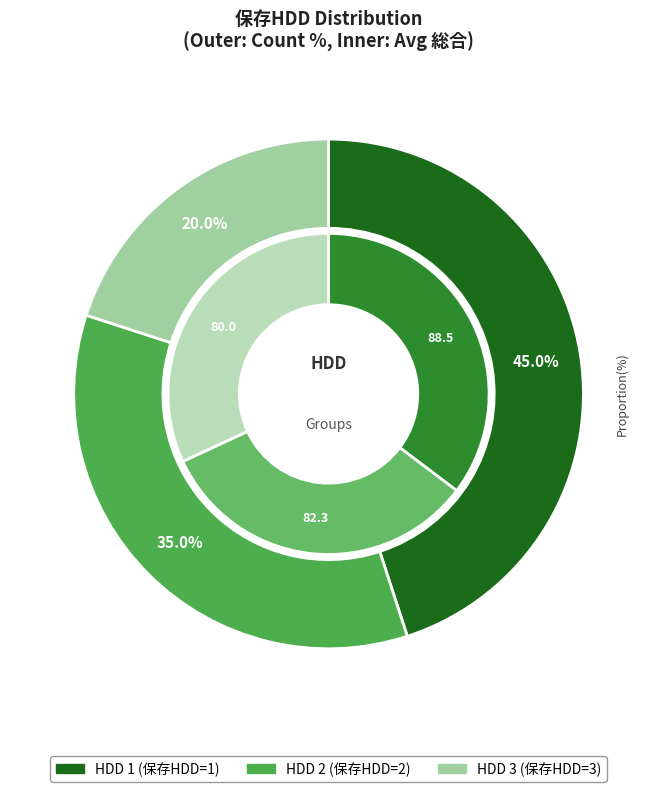

Combined, do 2 and 1 account for over 50%?

Yes